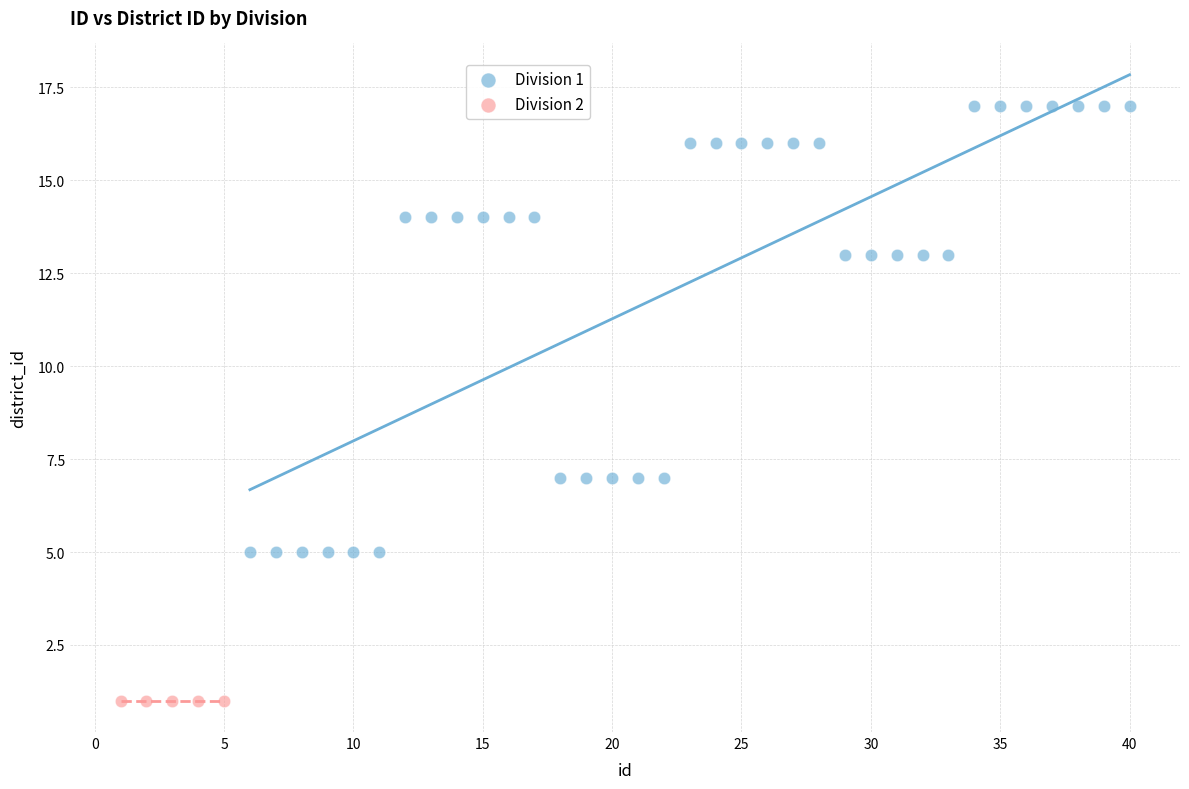

Which series reaches the minimum Y coordinate?

Division 2